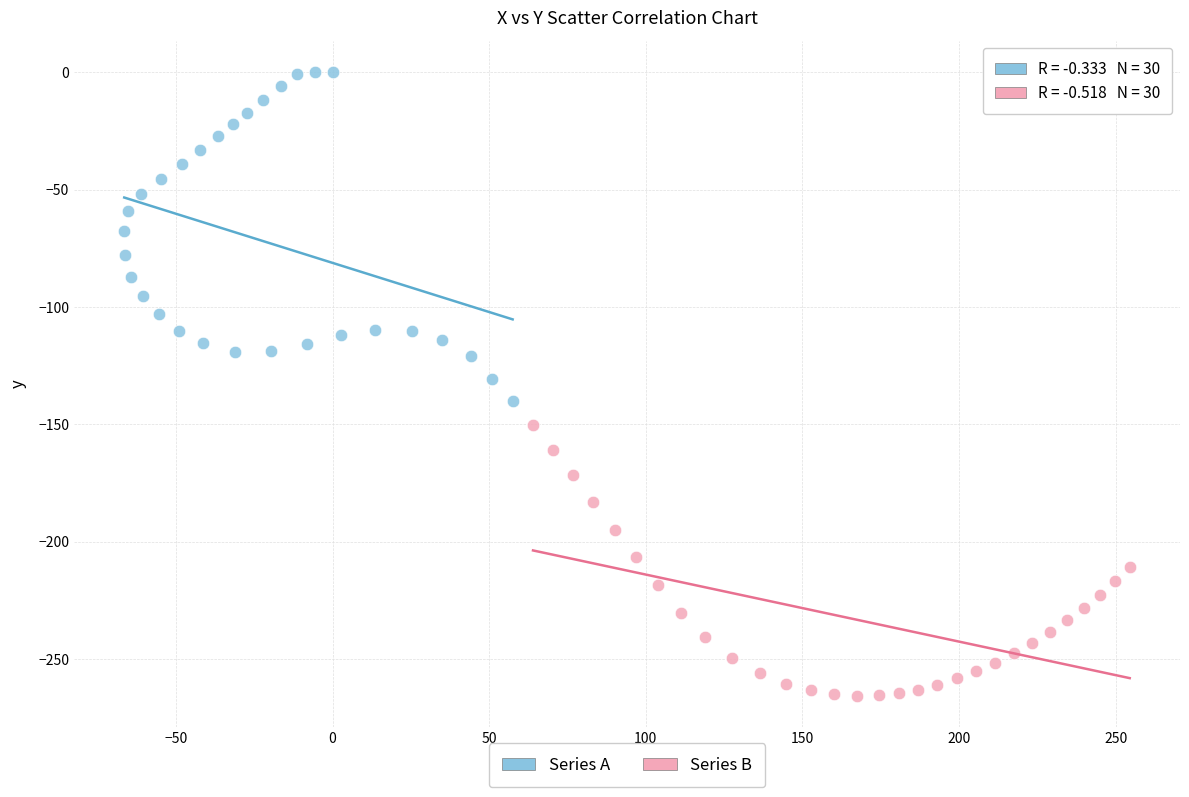

Which series reaches the minimum Y coordinate?

Series B